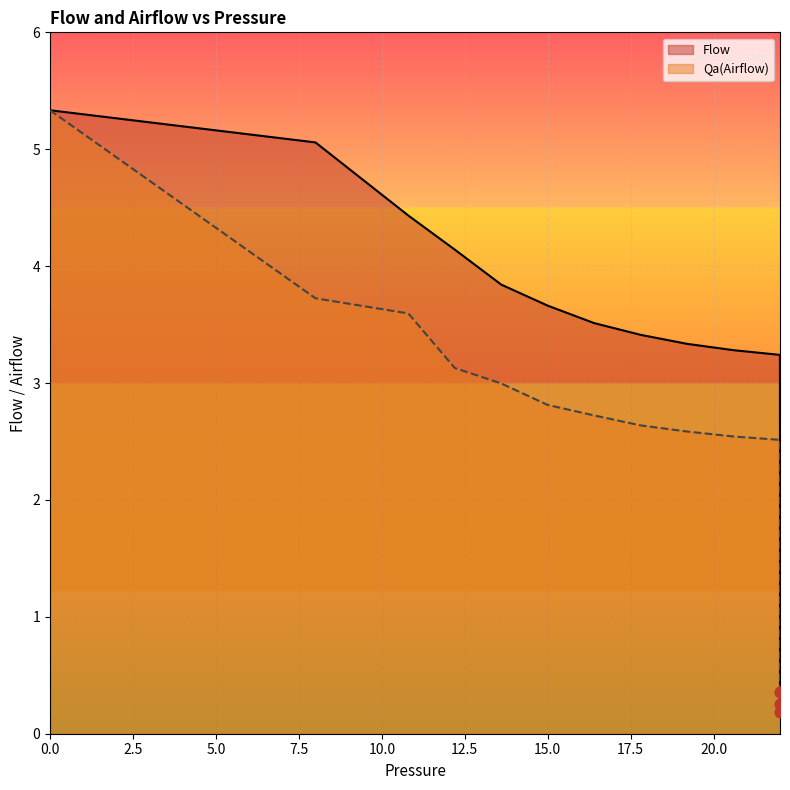

At how many categories does at least one series exceed 0?

20